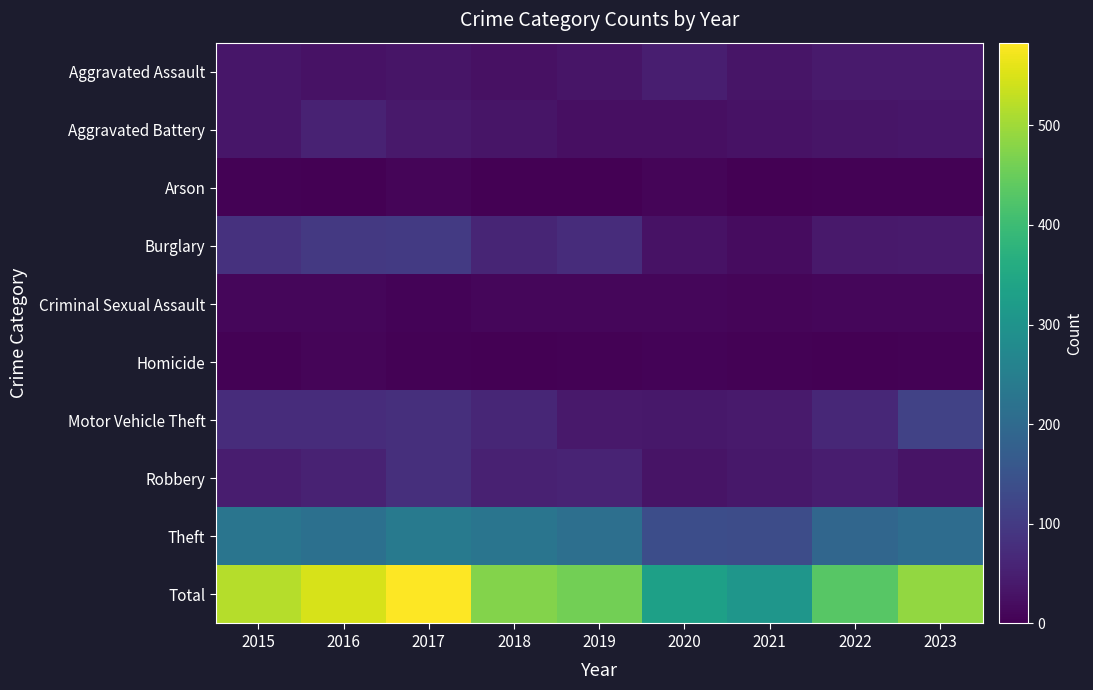

List the series in order of their peak value, highest first.

Total, Theft, Motor Vehicle Theft, Burglary, Robbery, Aggravated Battery, Aggravated Assault, Criminal Sexual Assault, Arson, Homicide